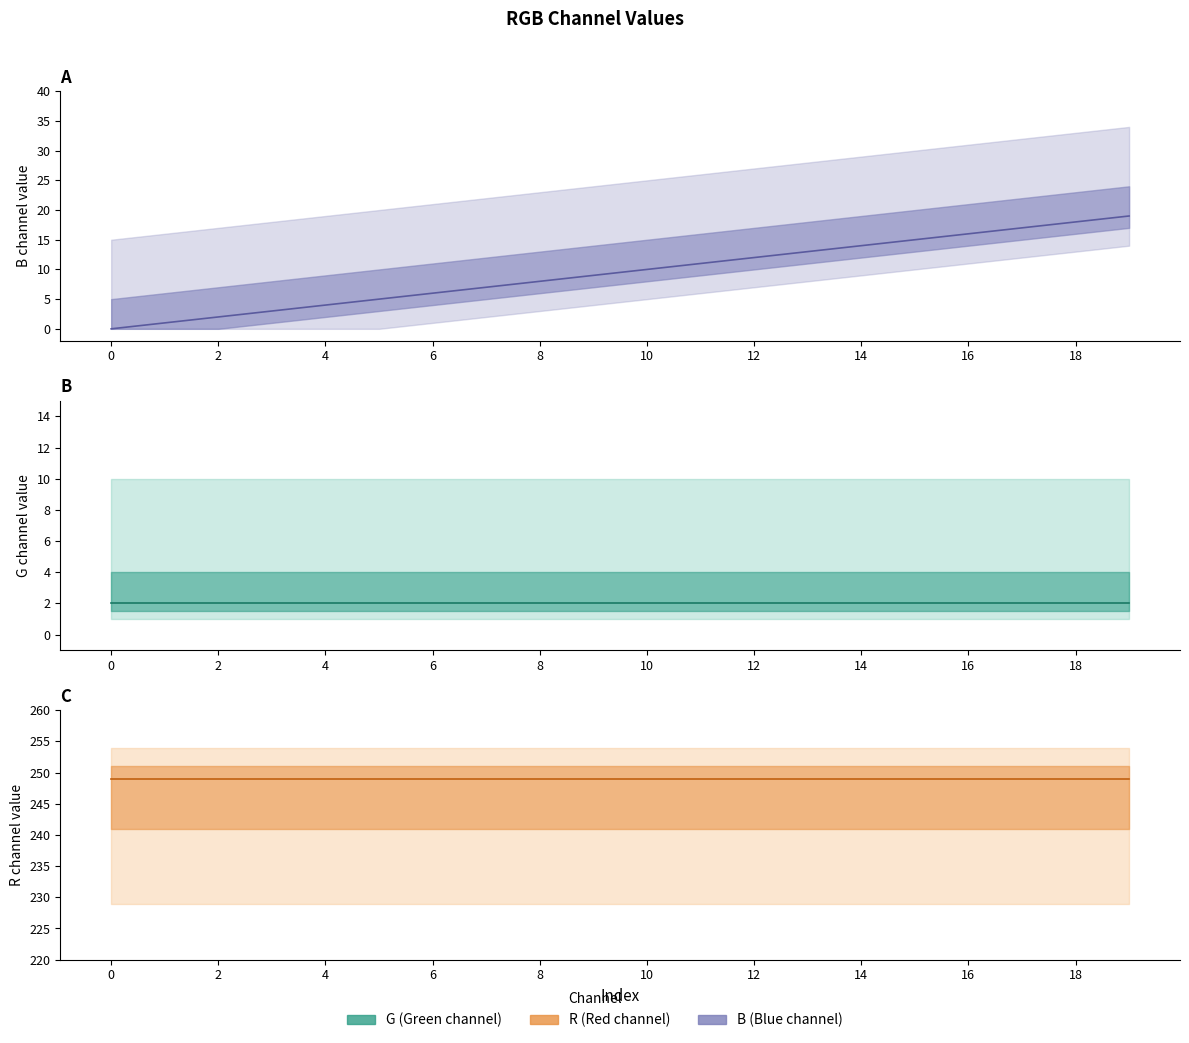

True or false: R and B intersect in this chart.

False